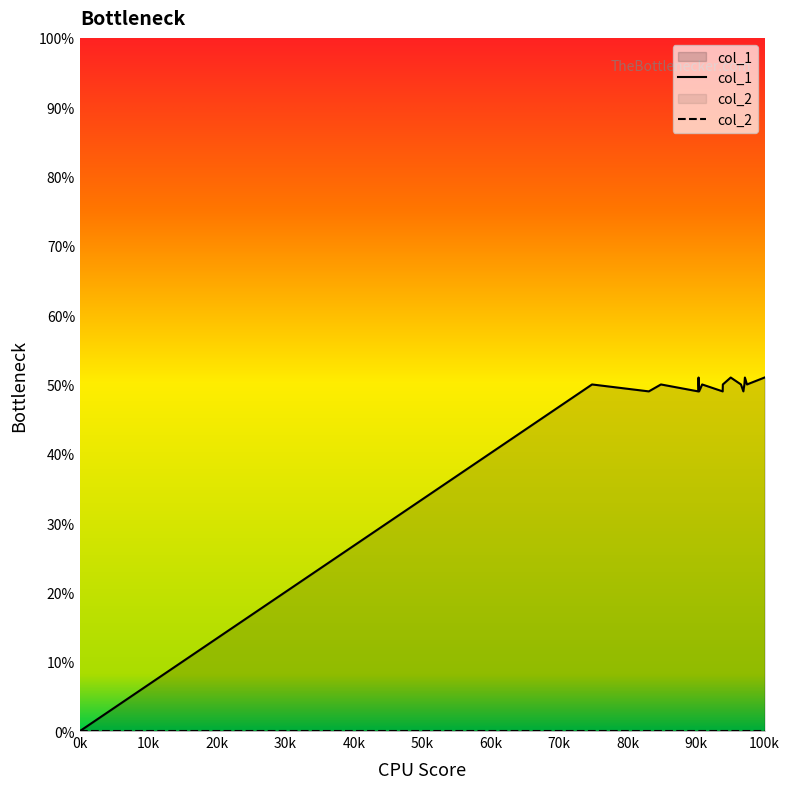

Reading left to right, list all the values displayed in this chart.

0	50	49	50	49	51	50	49	50	49	50	51	50	49	50	51	50	51